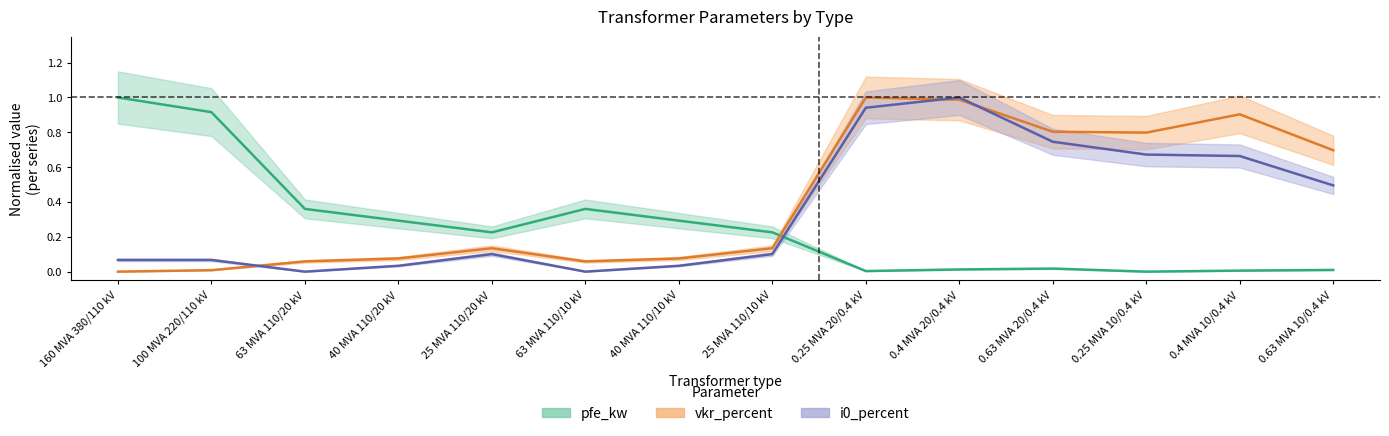

What is the average value of the i0_percent series?

0.4